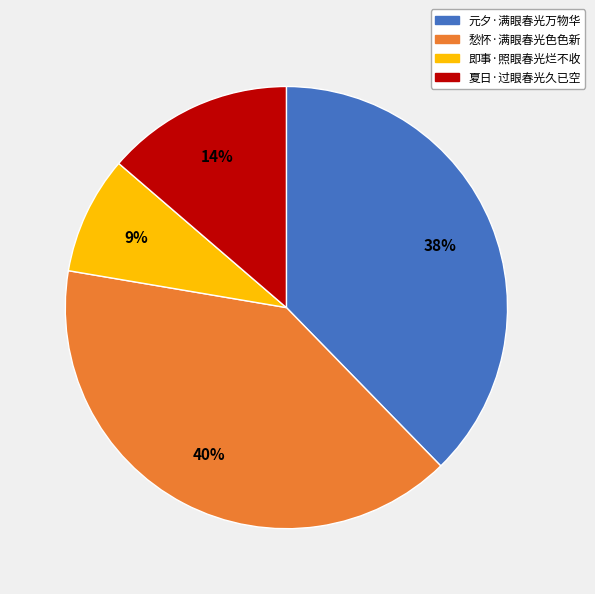

Is there any slice that represents more than half of the pie?

No